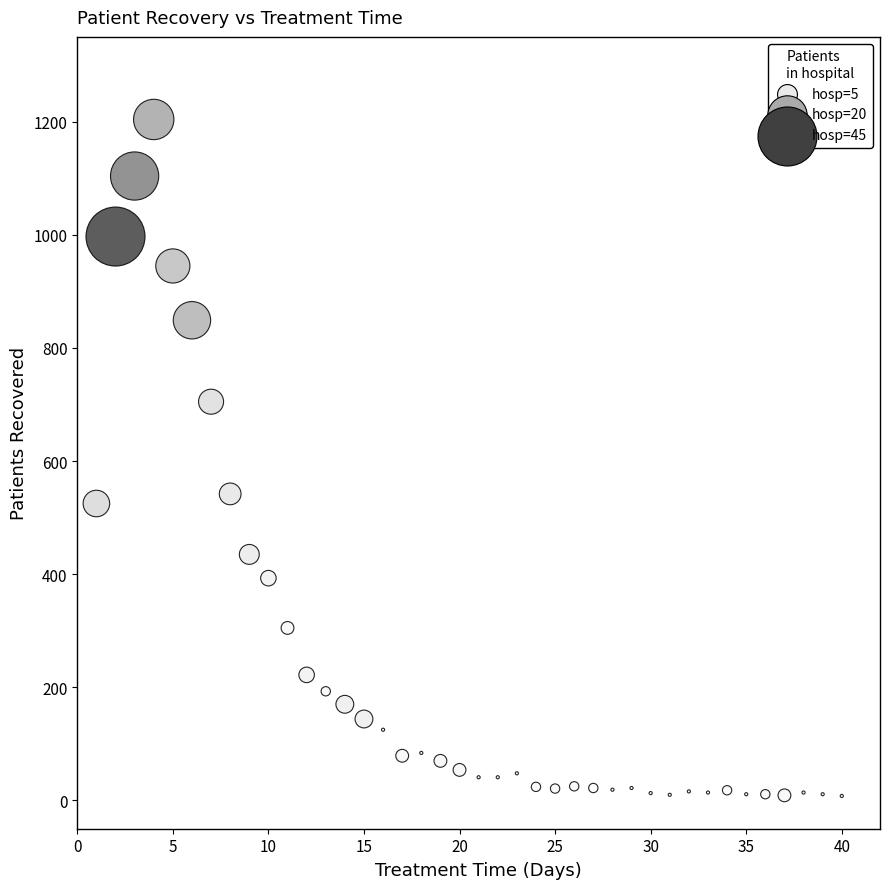

What is the range of Y values (max minus min)?

1196